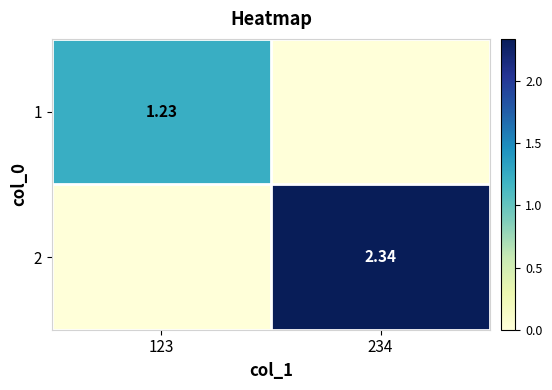

How many 1 values are between 0 and 1?

1